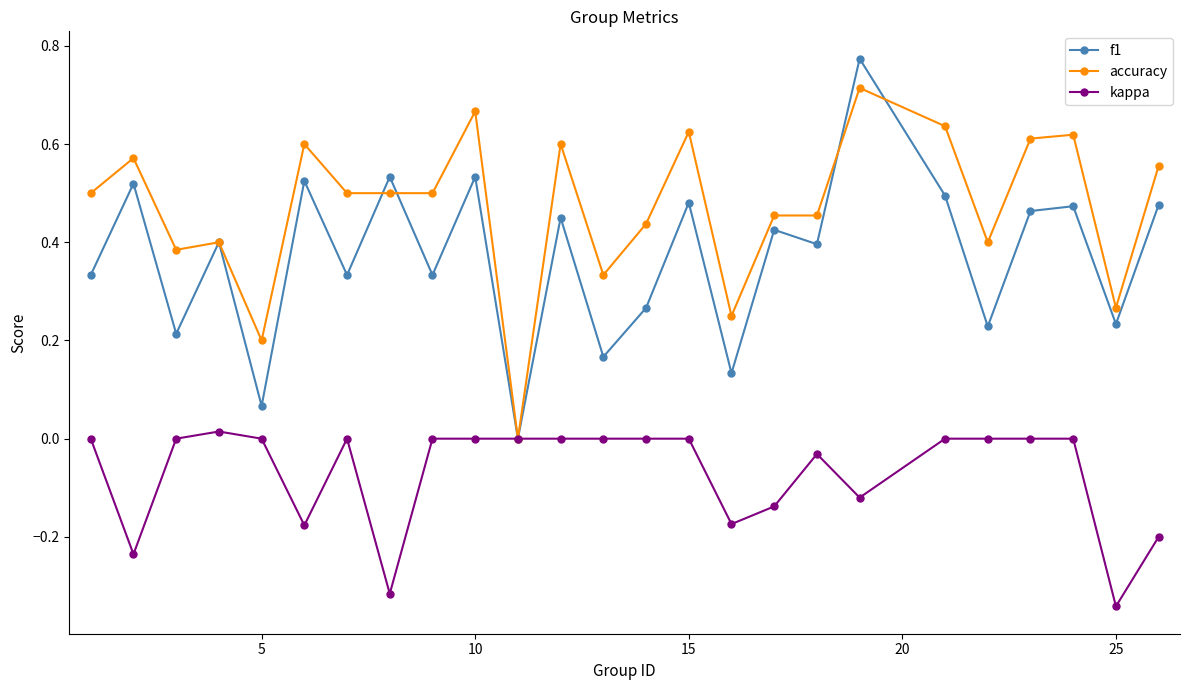

Which series has the largest total across all categories?

accuracy